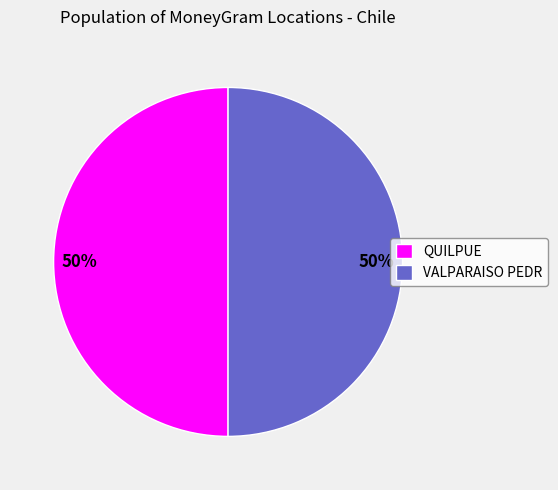

What is the ratio of the value at VALPARAISO PEDR to the value at QUILPUE?

1.0